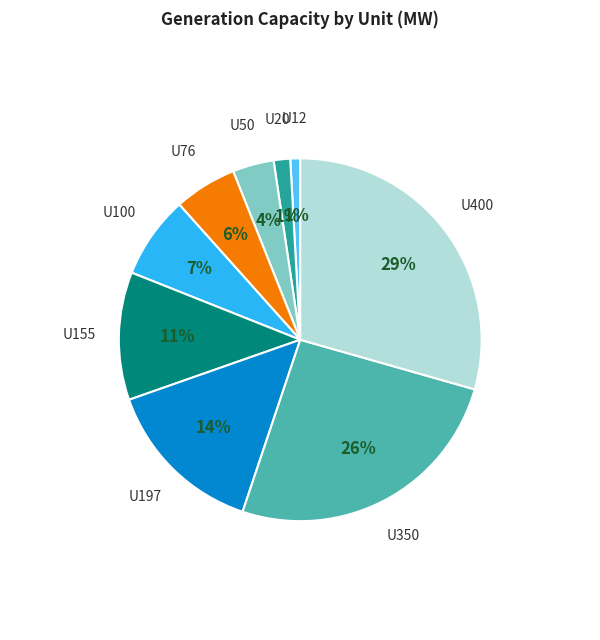

Combined, do U100 and U50 account for over 50%?

No